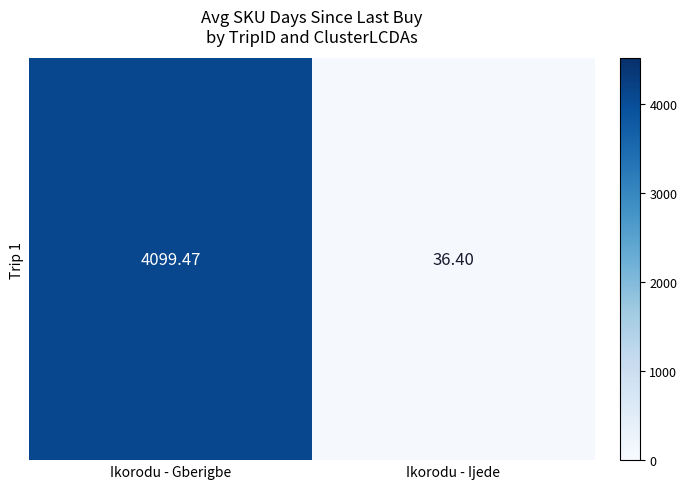

How many distinct data groups are displayed?

1